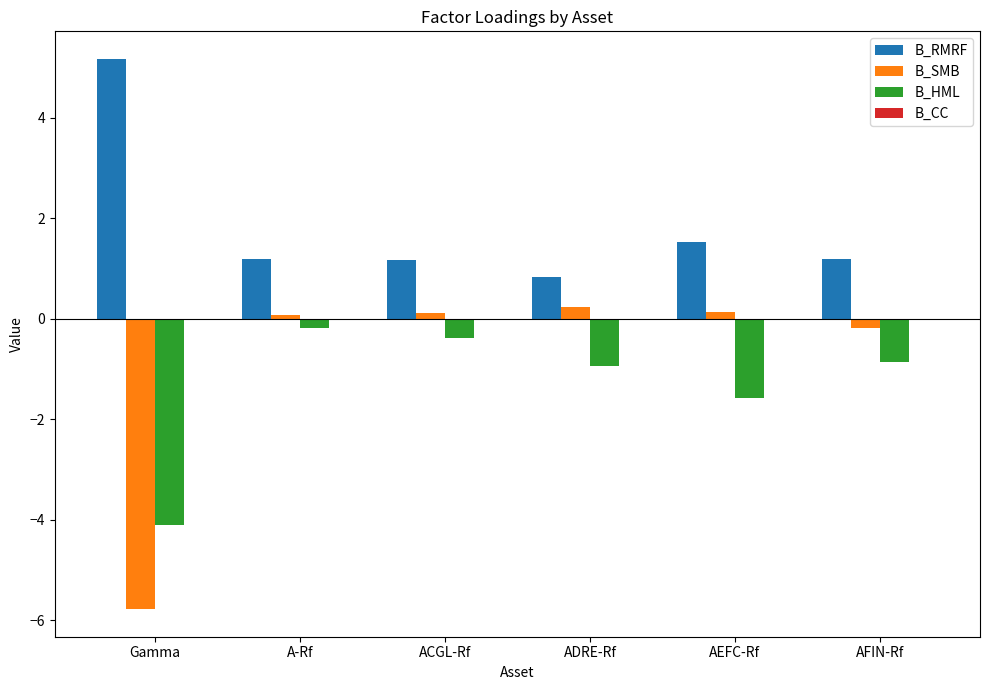

What is the highest value of the B_RMRF series?

5.2